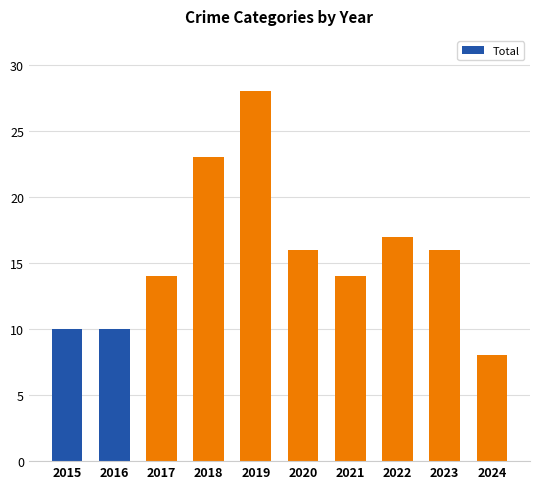

What is the difference between the values at 2018 and 2019?

5